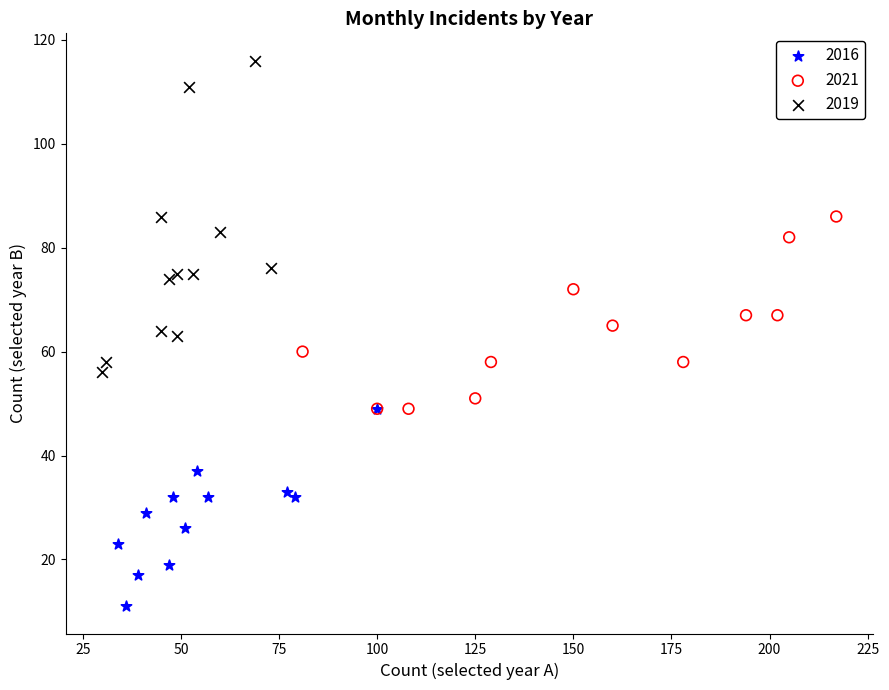

Which series contains the lowest Y value?

2016